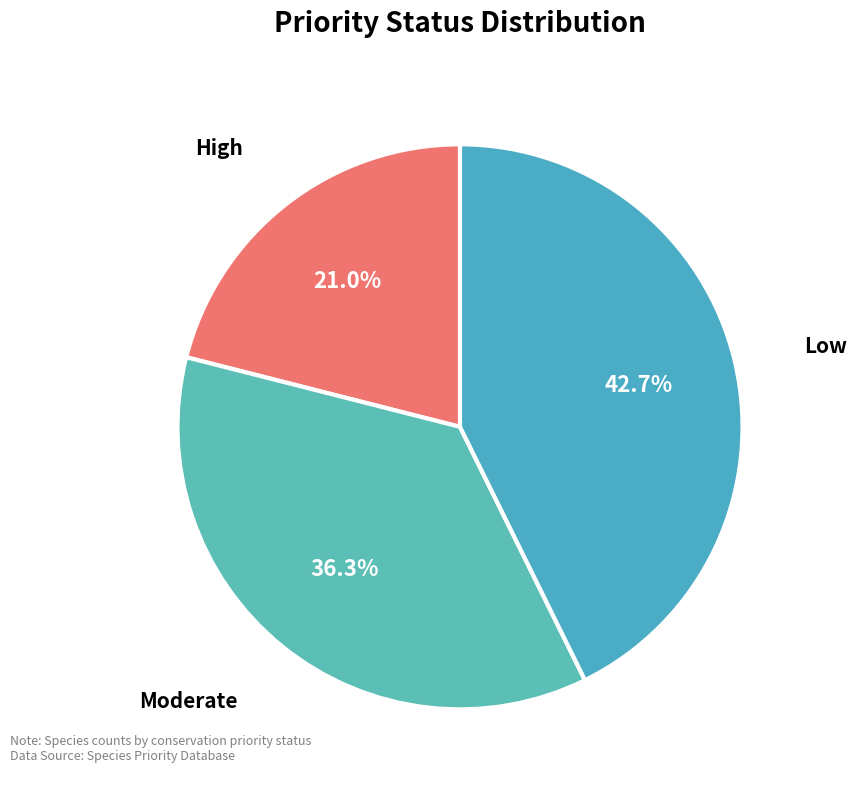

Which slice is the largest?

Low